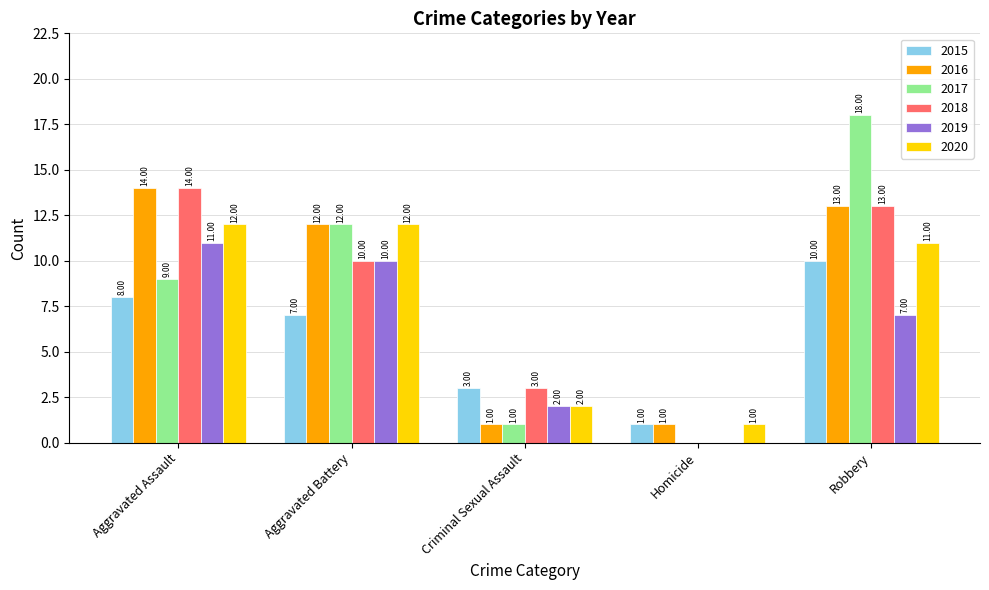

Which series has the largest total across all categories?

2016